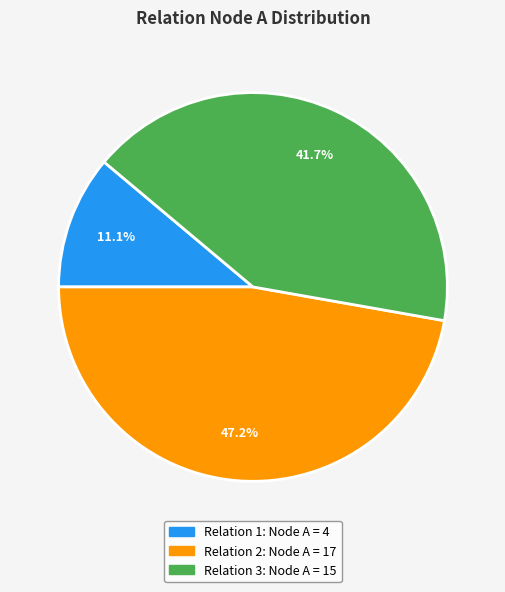

Does any single category account for the majority?

No